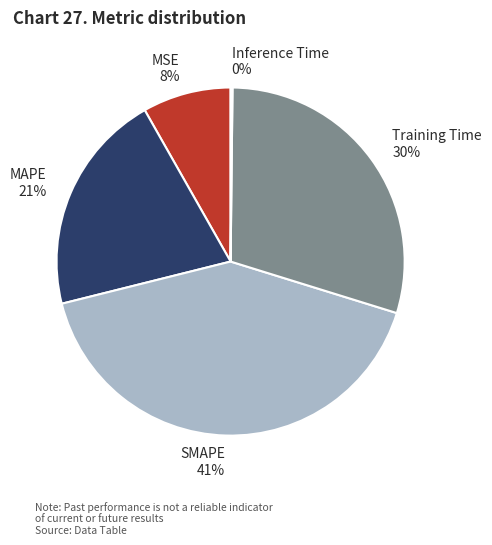

True or false: Training Time accounts for 30% of the total.

True